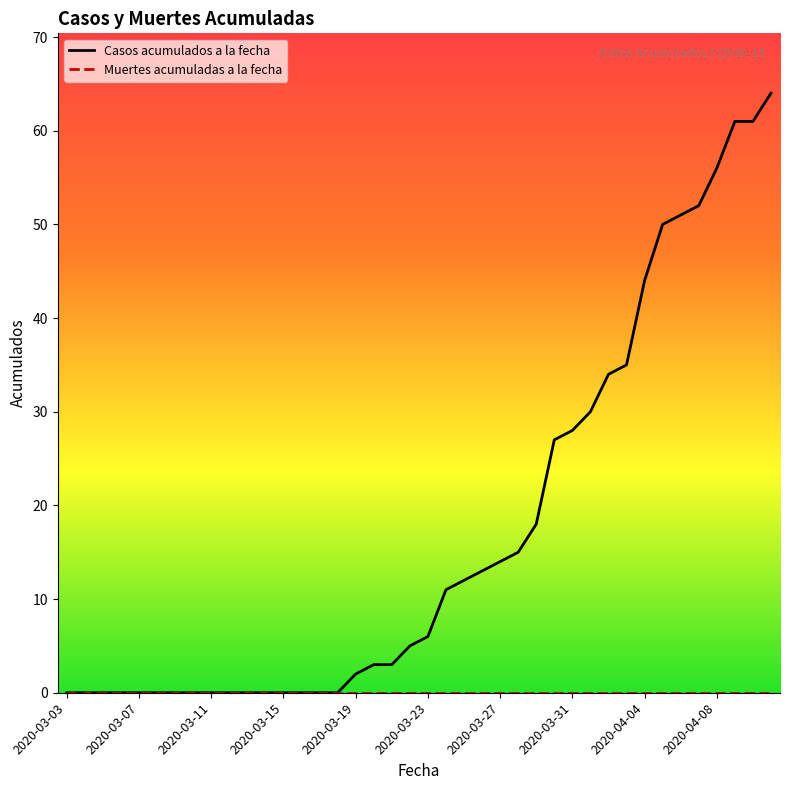

What is the maximum value shown in the chart?

64